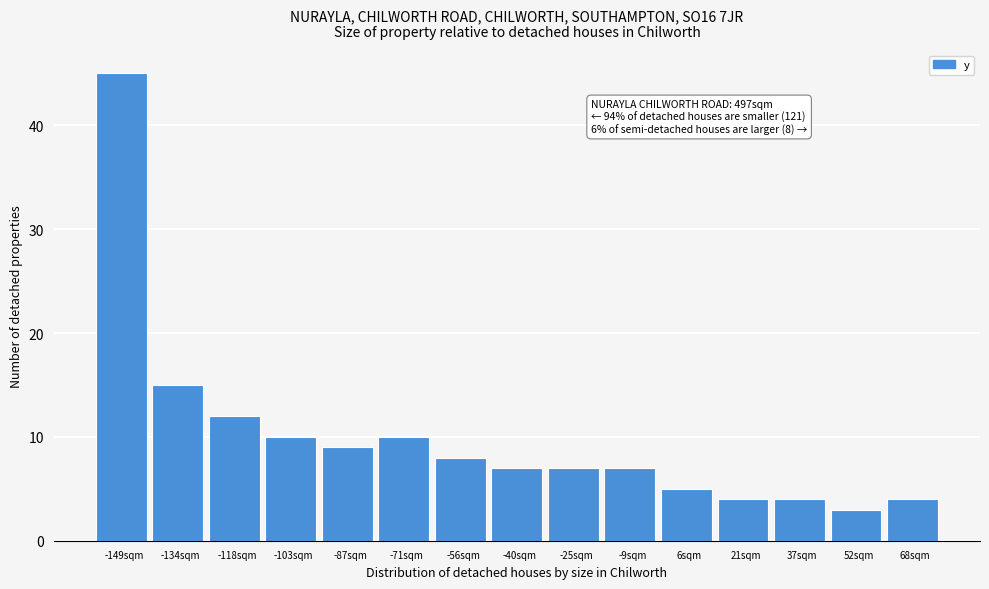

Over which range of the x-axis is the bar tallest?

-158 to -142